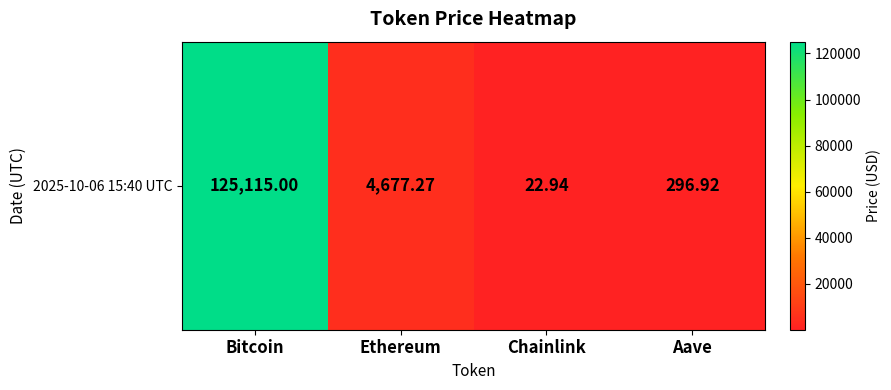

Which label corresponds to the smallest value in the chart?

Chainlink